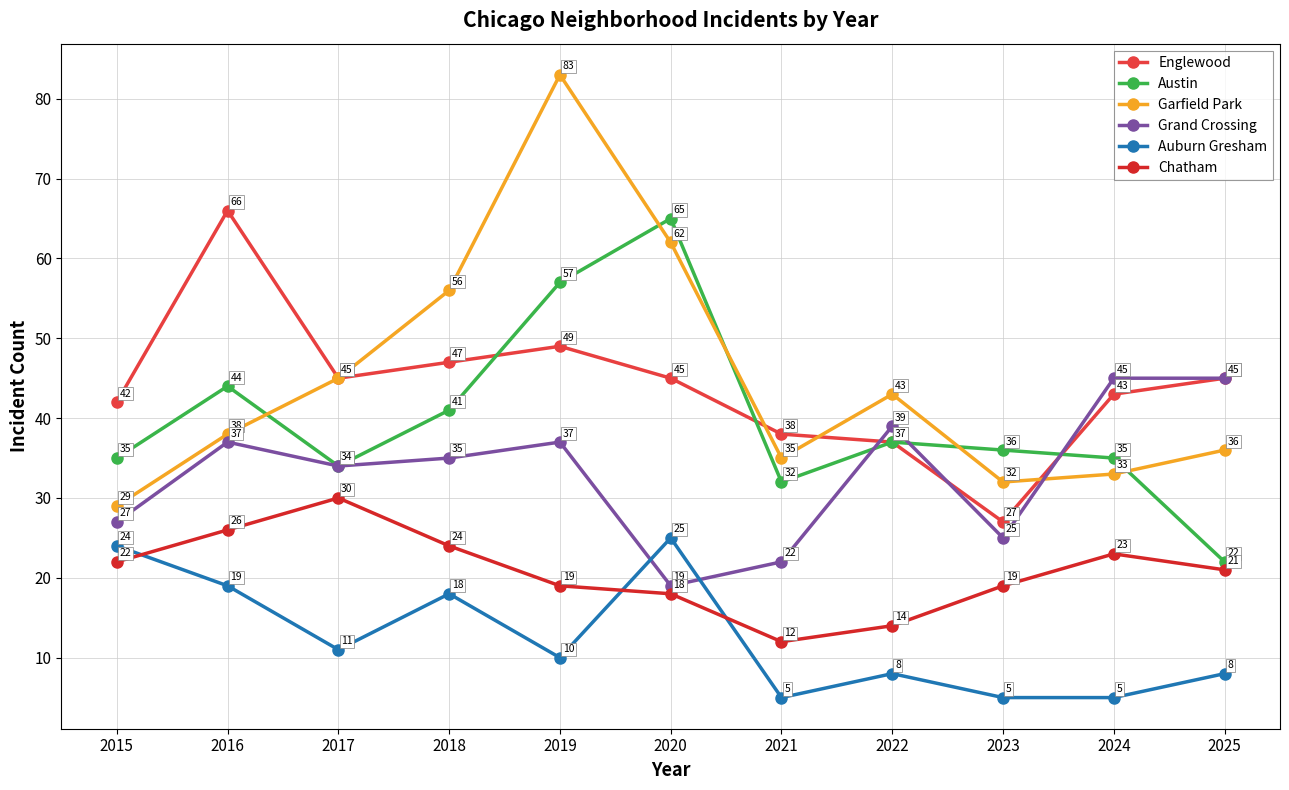

At which label does Englewood first exceed 45?

2016